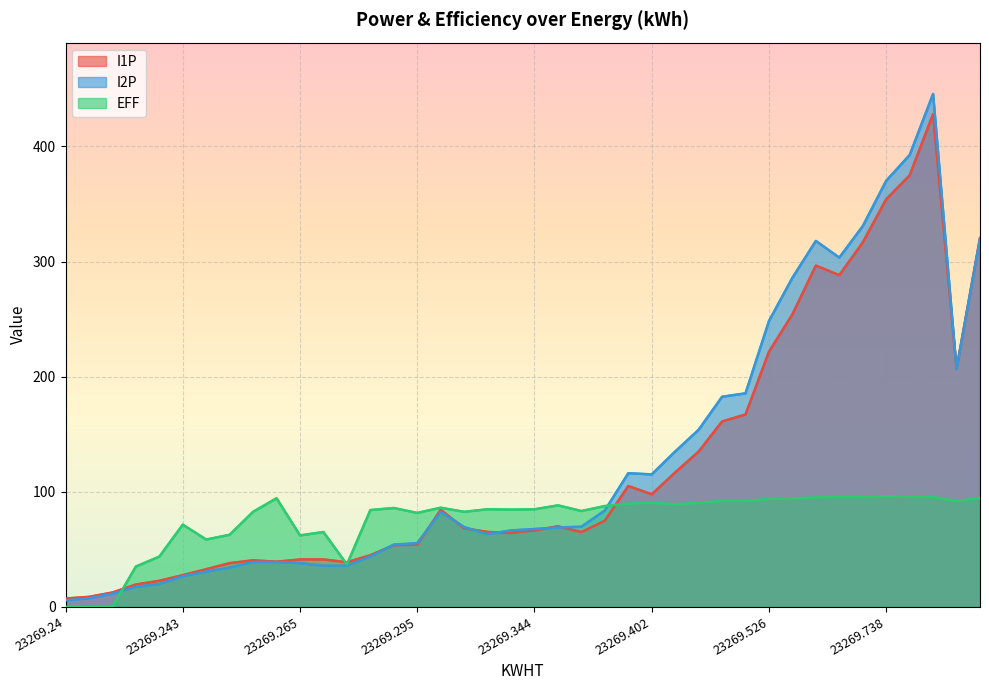

What is the label of the 18th point from the left?

23269.315